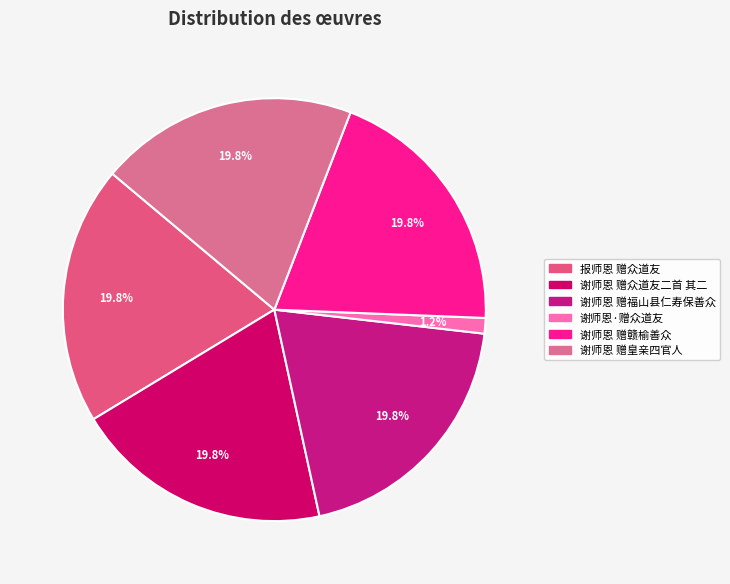

Is there a majority slice in this chart?

No